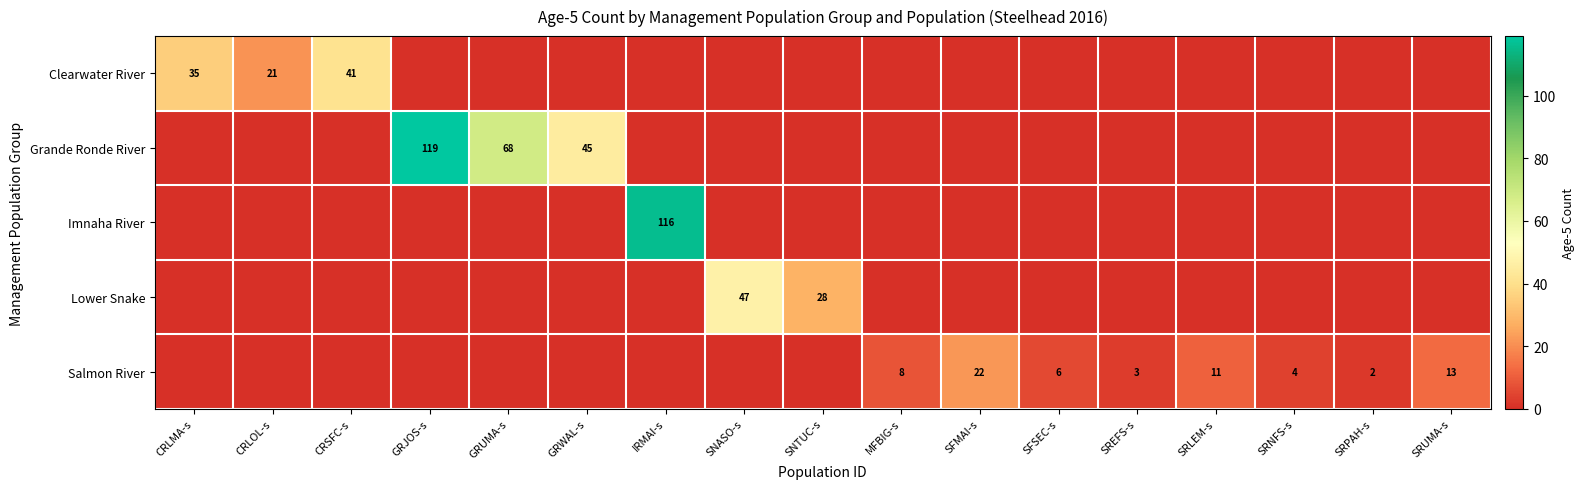

The value of Salmon River at SFMAI-s is 4. True or false?

False